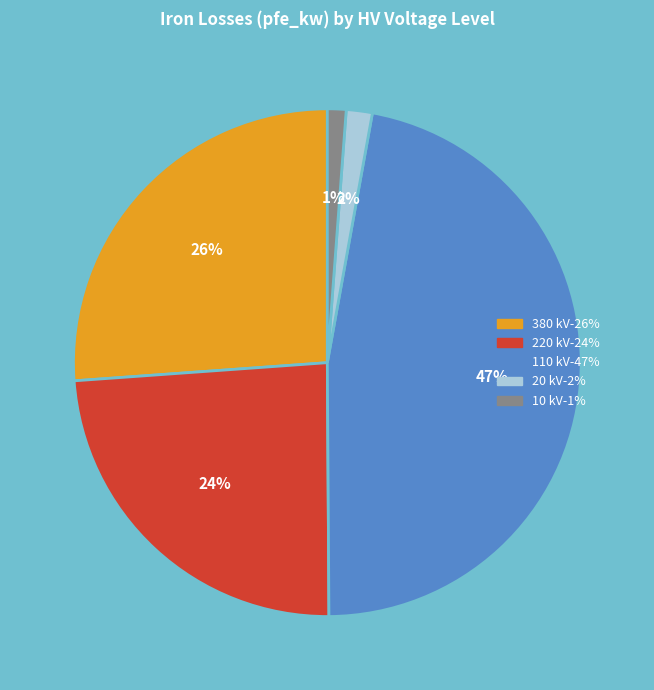

To the nearest percent, what is the average slice percentage?

20%